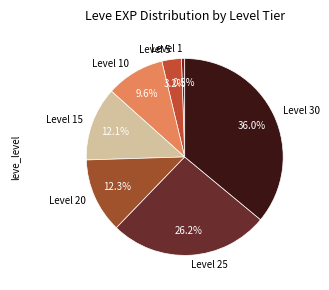

Which slice is the smallest?

Level 1